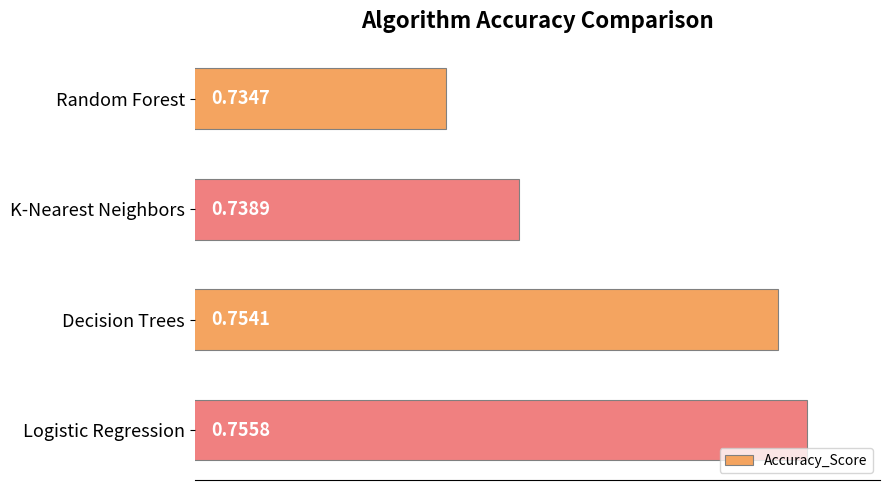

What is the sum of the values at K-Nearest Neighbors and Decision Trees?

1.5